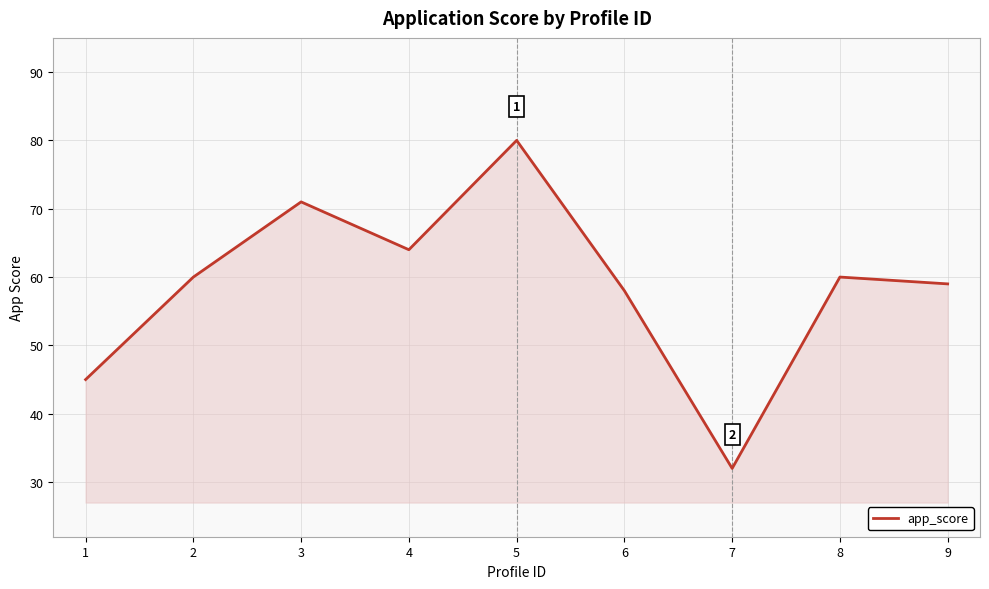

Approximately how many times larger is the value at 8 compared to 6?

1.0